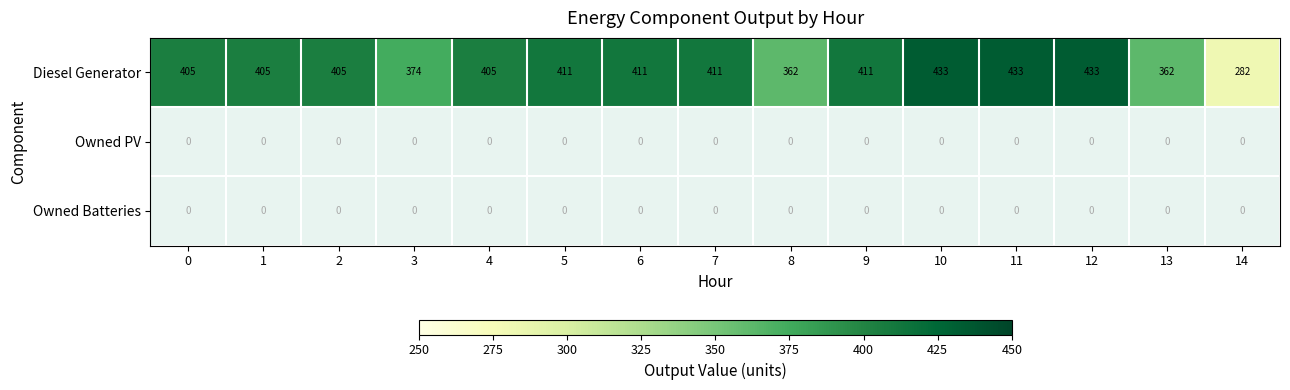

How many categories are shown in the chart?

15